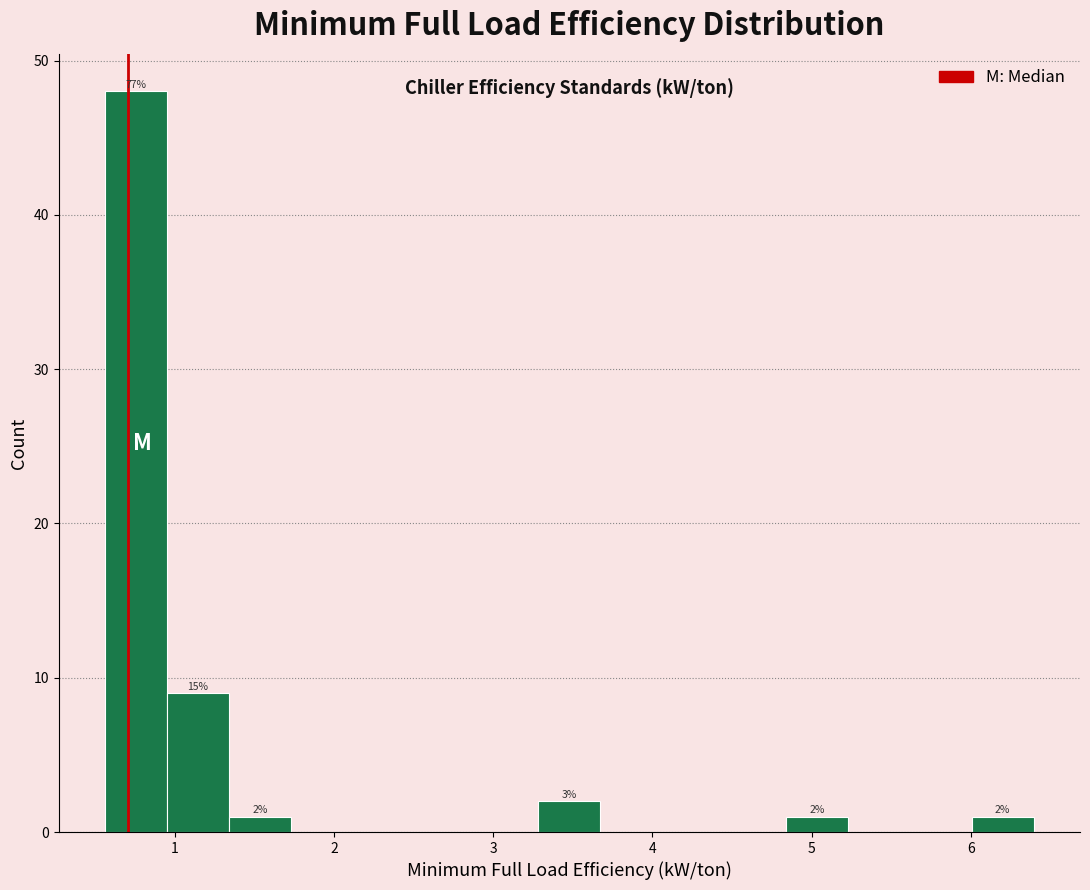

Around what value on the x-axis is the tallest bar? Give the approximate position of its centre, as read against the axis.

0.8